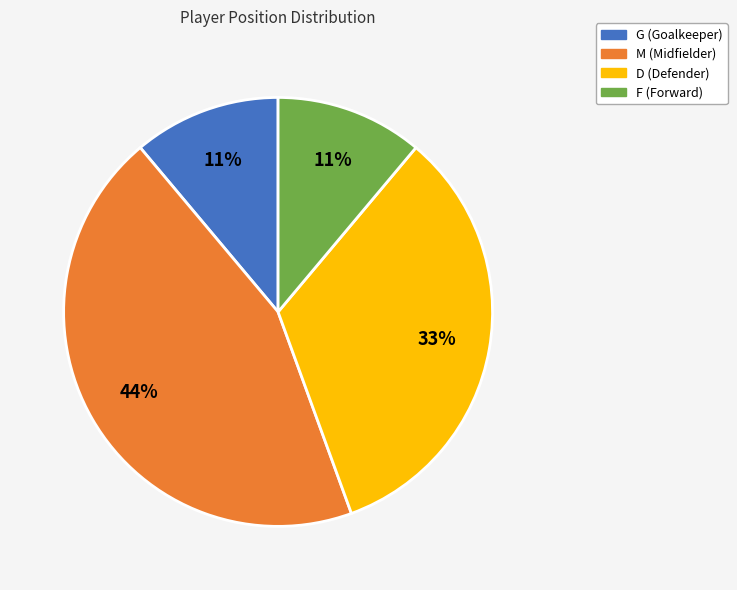

Is there any slice that represents more than half of the pie?

No